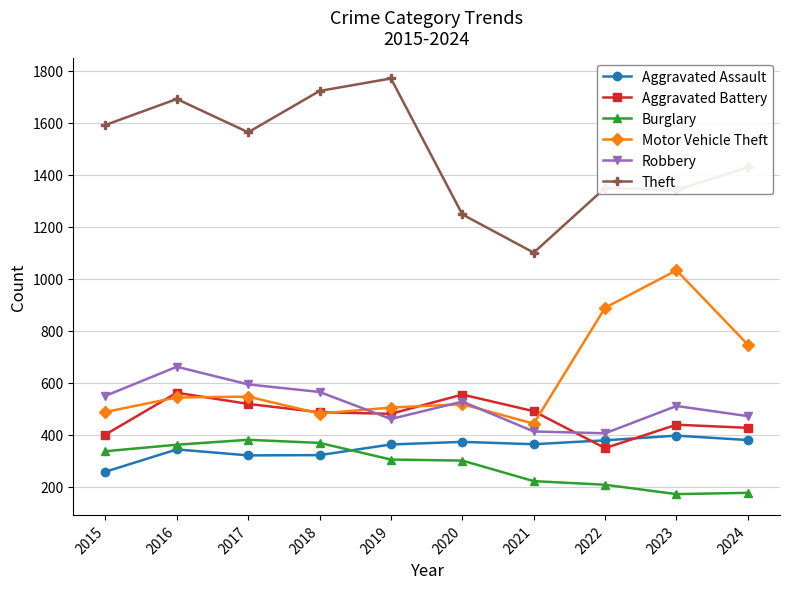

True or false: Theft and Motor Vehicle Theft intersect in this chart.

False